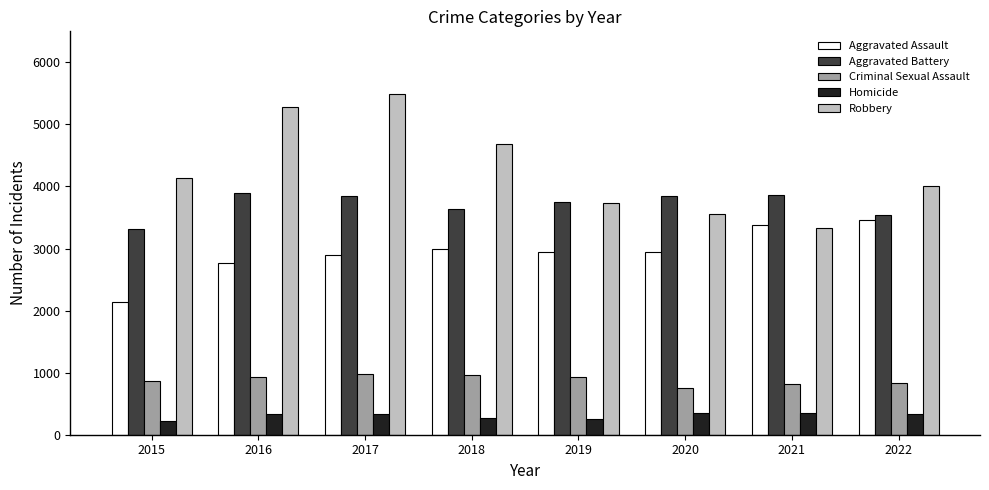

List the series in order of their peak value, highest first.

Robbery, Aggravated Battery, Aggravated Assault, Criminal Sexual Assault, Homicide